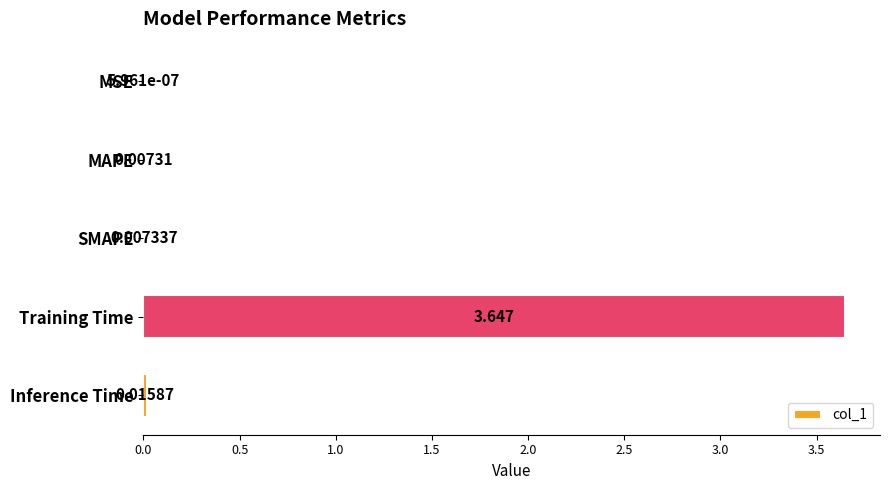

What is the sum of all values?

3.7